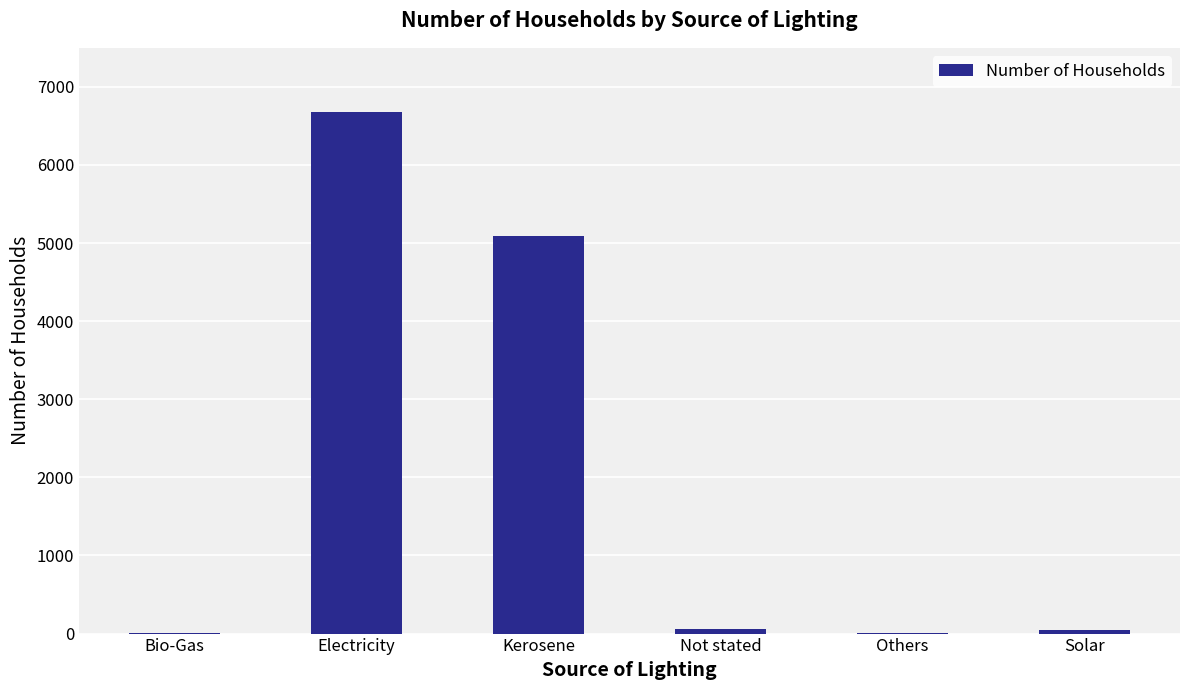

At which label is the value closest to 3342?

Kerosene